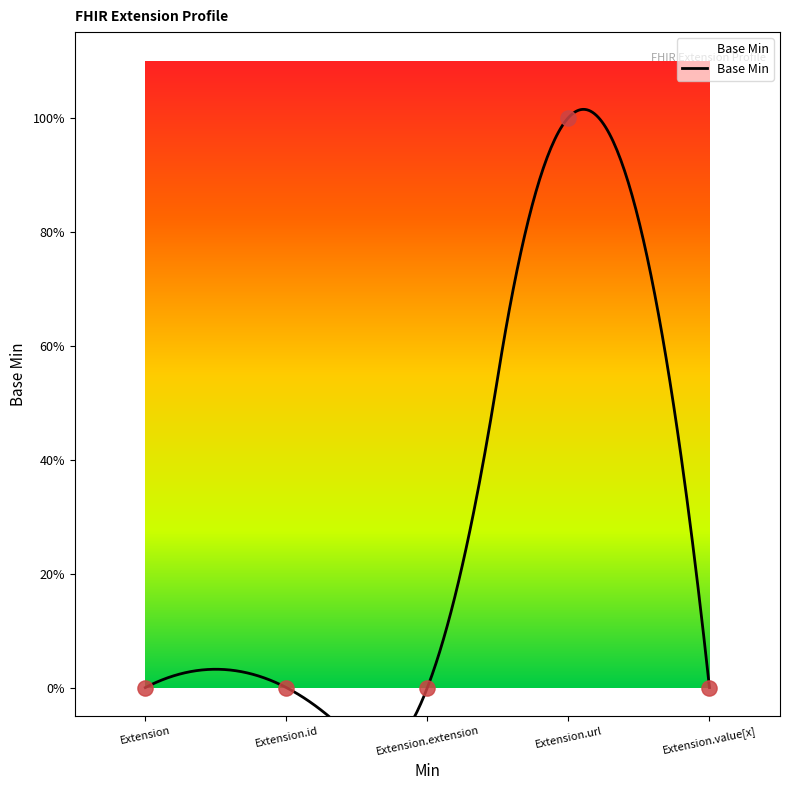

Between Extension.value[x] and Extension.id, which is larger?

Extension.value[x]